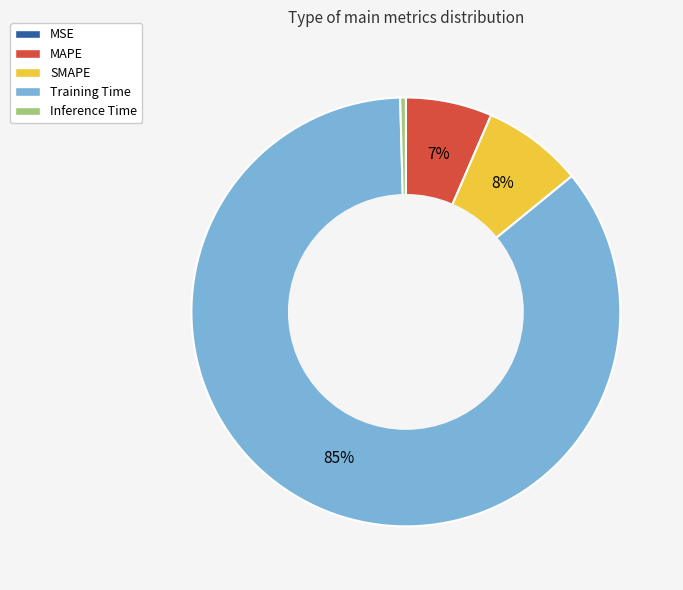

To the nearest percent, what is the difference between the largest and smallest slice percentages?

85%